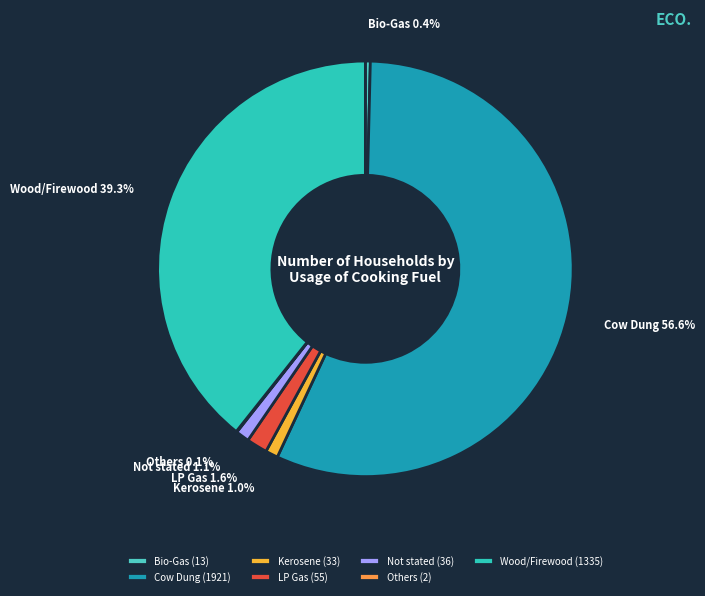

What percentage is NOT represented by Kerosene?

99.0%